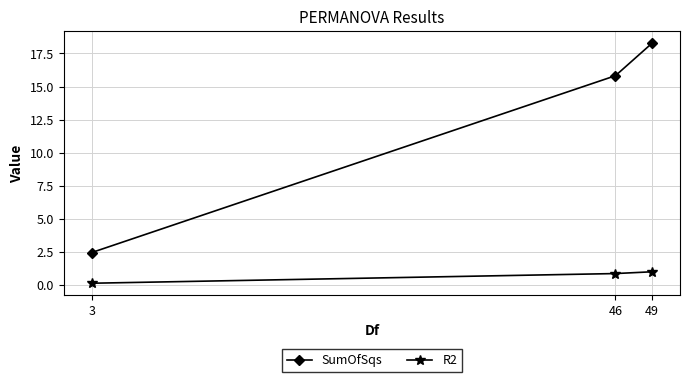

Reading left to right, extract all data points from this chart.

SumOfSqs: 3=2.5	46=15.8	49=18.3
R2: 3=0.1	46=0.9	49=1.0